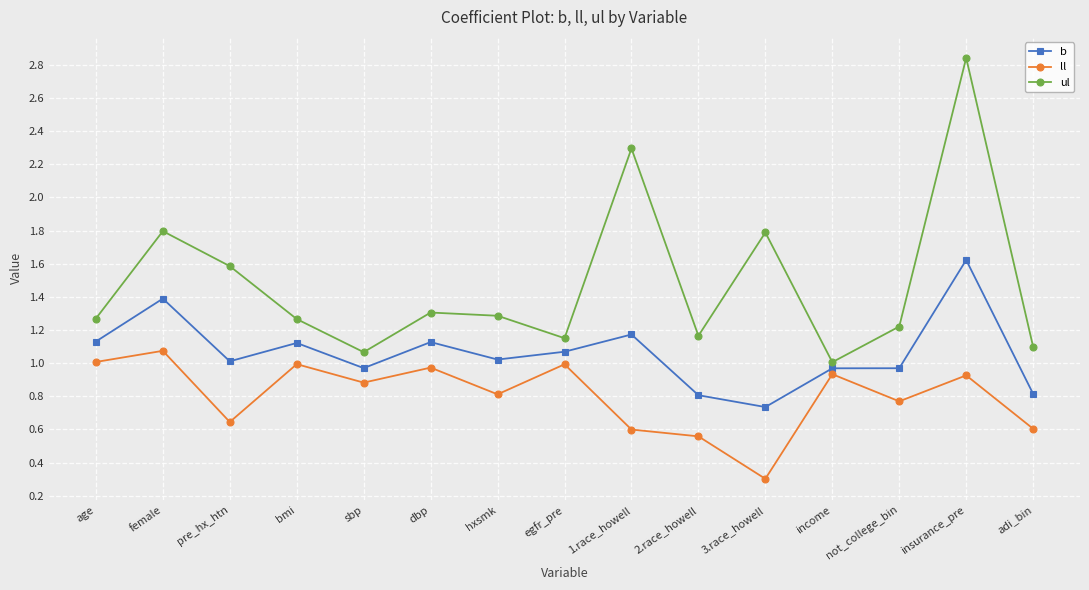

Is this an area chart (filled region under the line)?

No